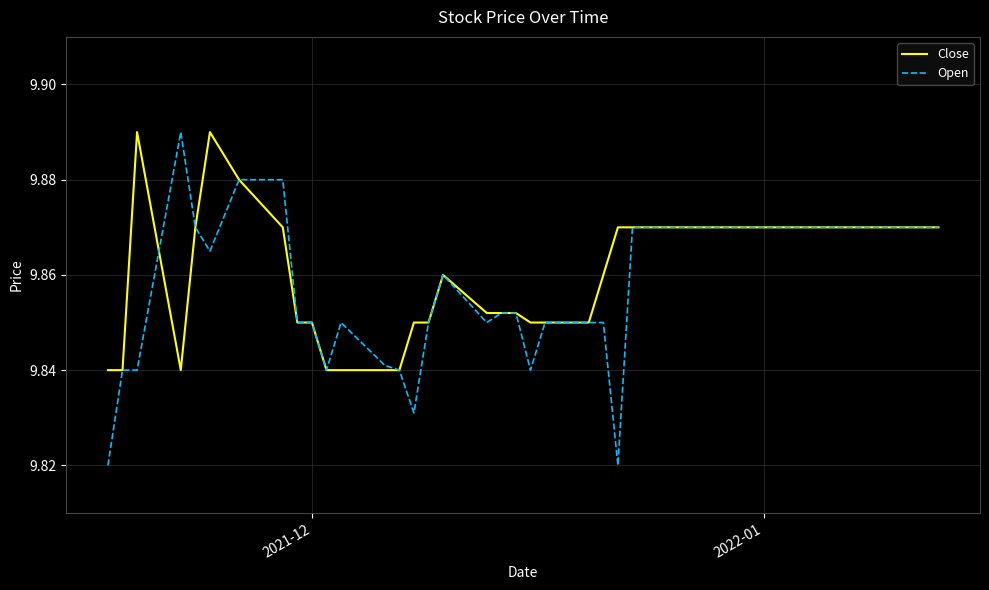

At how many categories does at least one series exceed 9?

40